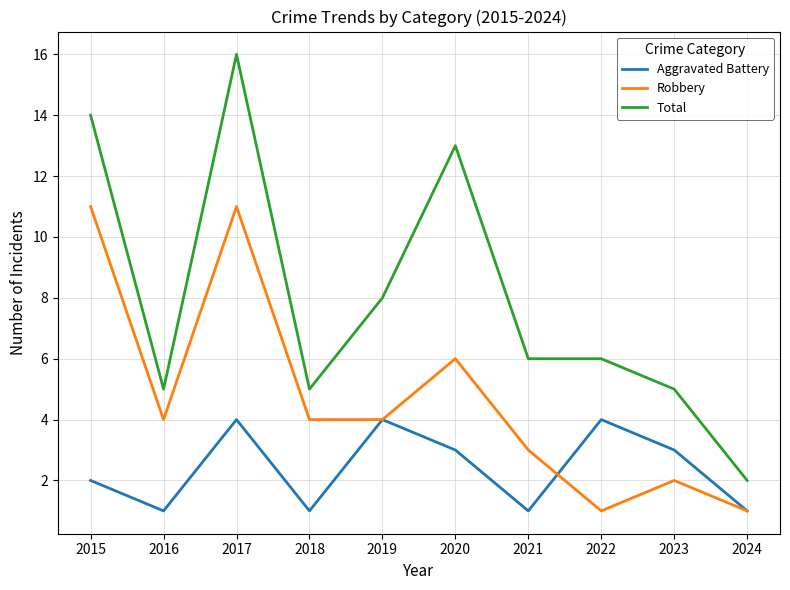

Where is the first local maximum for Robbery?

2017